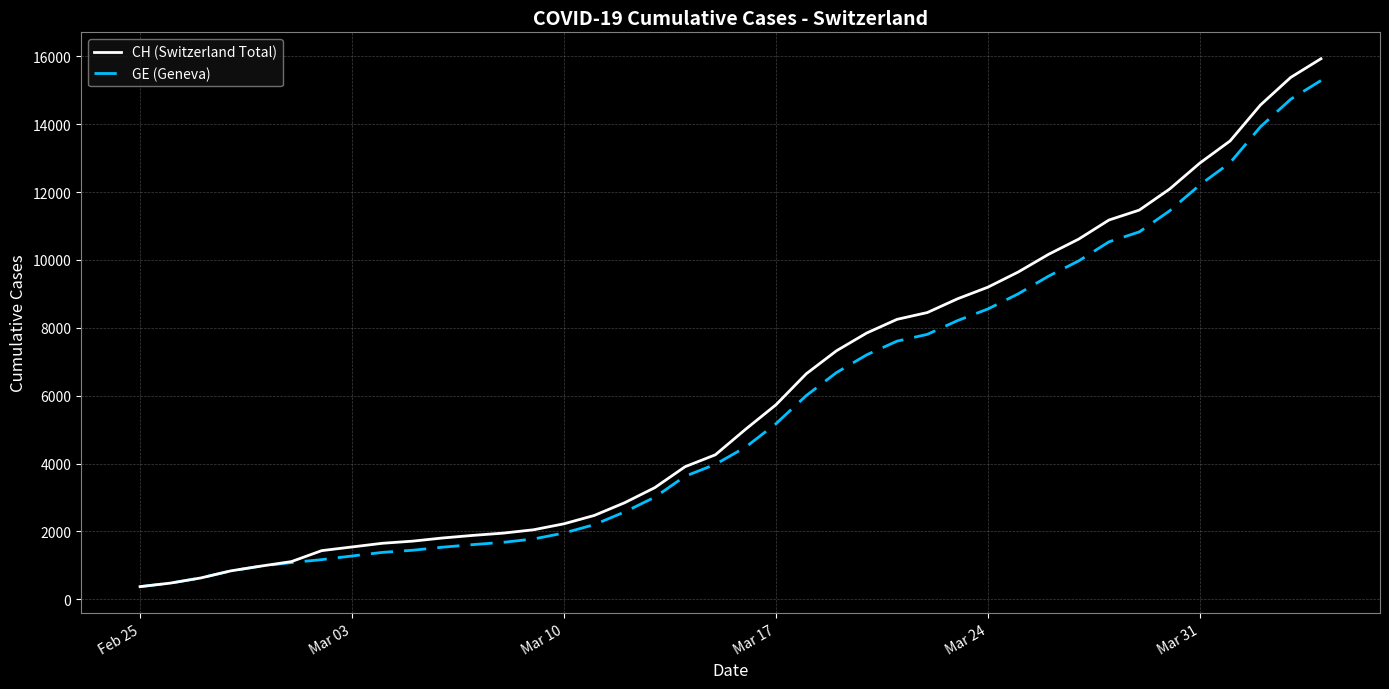

What is the highest value of the GE (Geneva) series?

15284